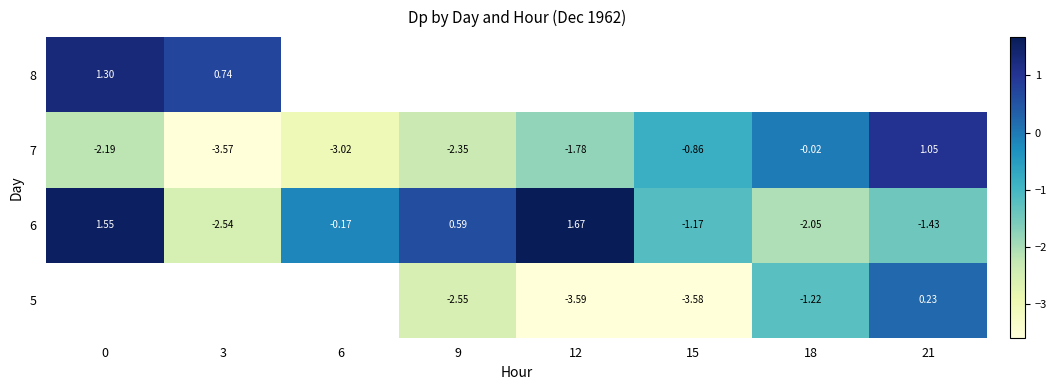

Between 12 and 21, which is larger?

21